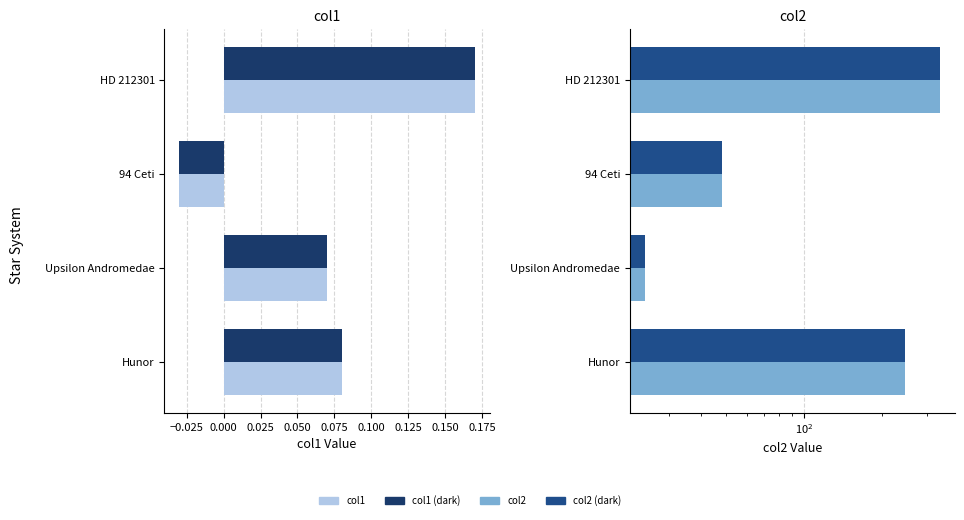

What is the average value of the col2 (dark) series?

163.6